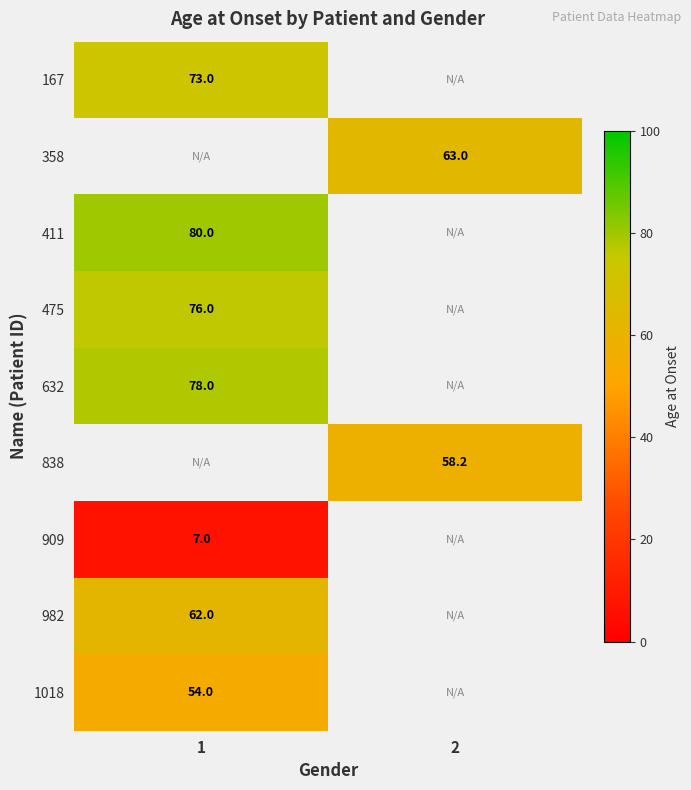

Which has a higher value, 2 or 1?

1